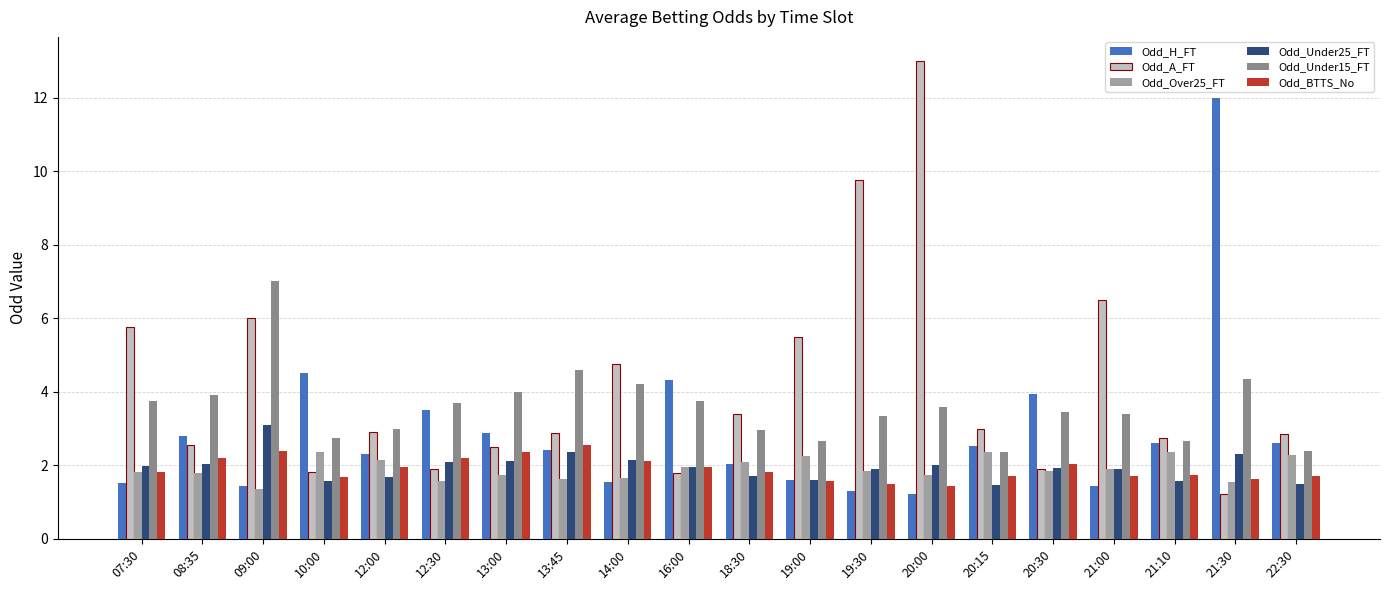

What is the highest value of the Odd_A_FT series?

13.0